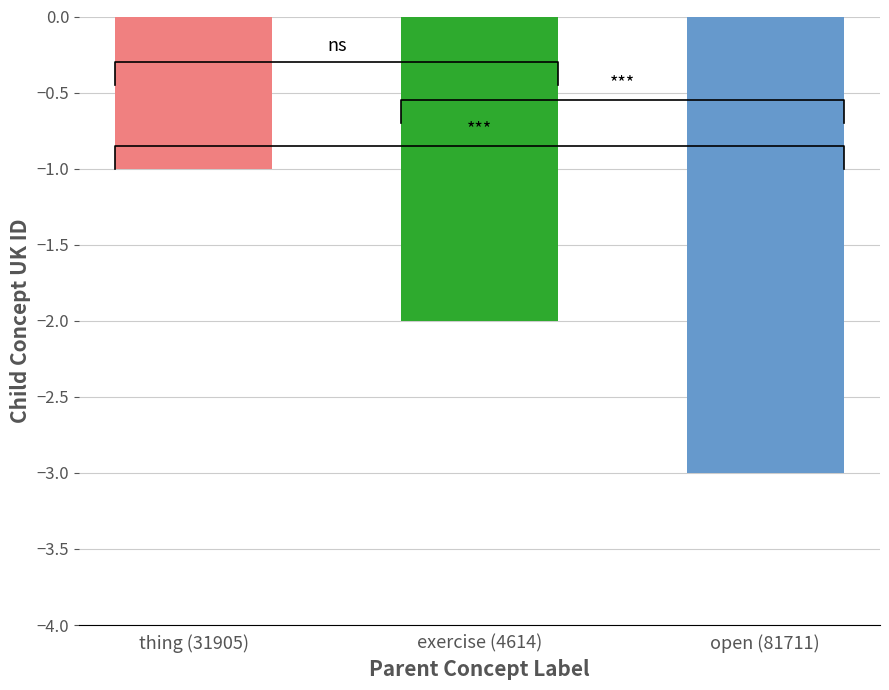

List the labels in order of value, smallest first.

open (81711), exercise (4614), thing (31905)